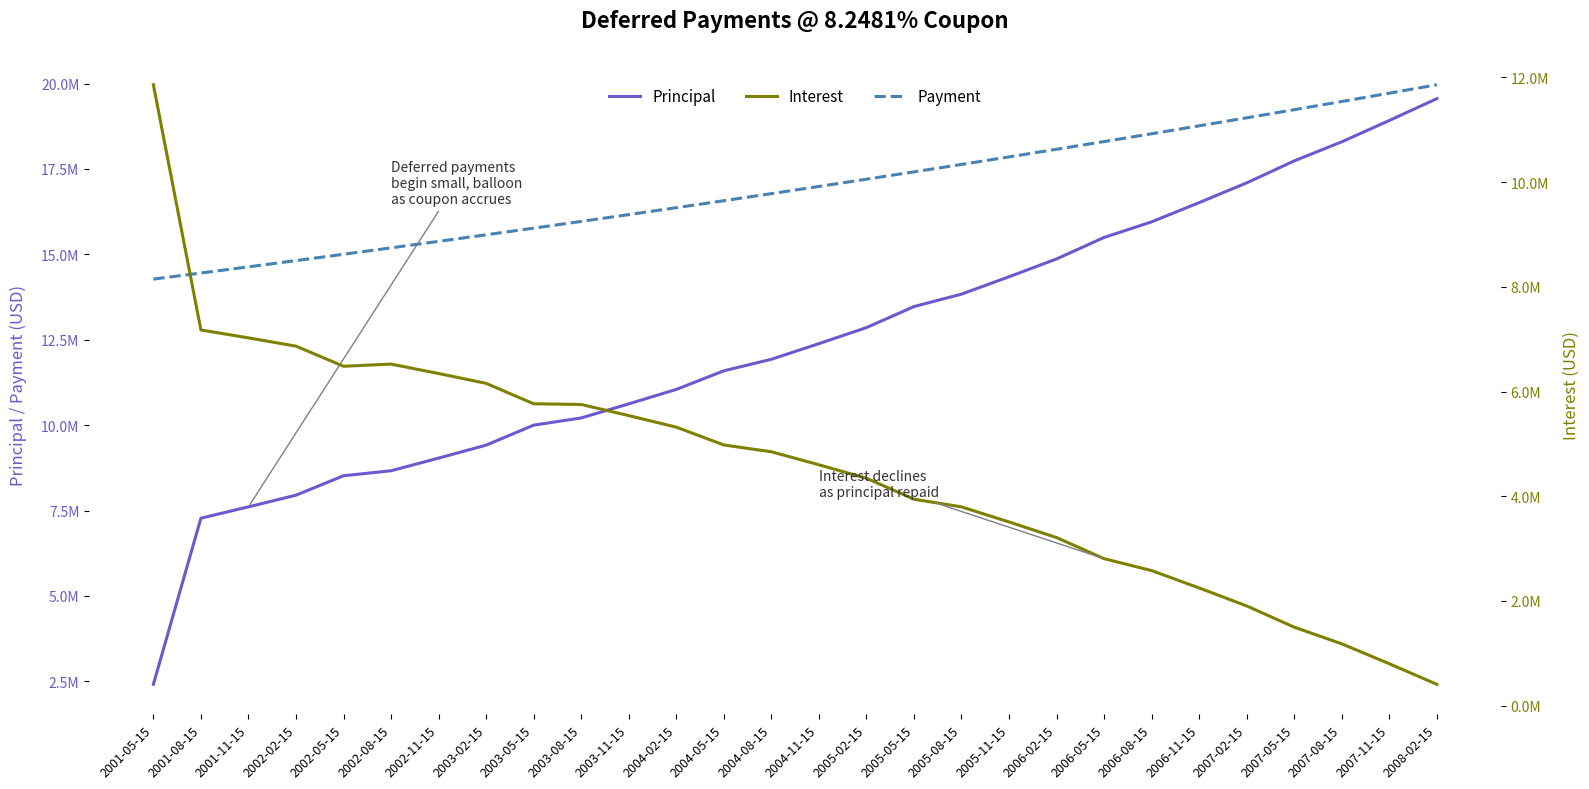

How many series are shown in this chart?

3